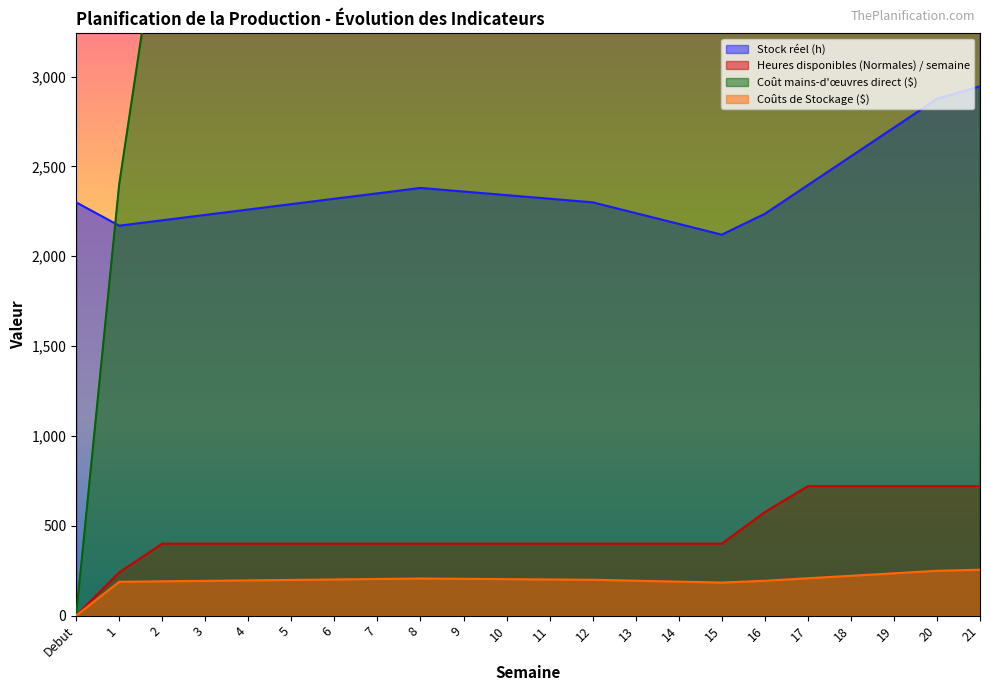

Reading left to right, what are all the values shown in this chart?

Stock réel (h): Debut=2300.0	1=2170.0	2=2200.0	3=2230.0	4=2260.0	5=2290.0	6=2320.0	7=2350.0	8=2380.0	9=2360.0	10=2340.0	11=2320.0	12=2300.0	13=2240.0	14=2180.0	15=2120.0	16=2236.0	17=2396.0	18=2556.0	19=2716.0	20=2876.0	21=2946.0
Heures disponibles (Normales) / semaine: Debut=0.0	1=240.0	2=400.0	3=400.0	4=400.0	5=400.0	6=400.0	7=400.0	8=400.0	9=400.0	10=400.0	11=400.0	12=400.0	13=400.0	14=400.0	15=400.0	16=576.0	17=720.0	18=720.0	19=720.0	20=720.0	21=720.0
Coût mains-d'œuvres direct ($): Debut=0.0	1=2400.0	2=4000.0	3=4000.0	4=4000.0	5=4000.0	6=4000.0	7=4000.0	8=4000.0	9=4000.0	10=4000.0	11=4000.0	12=4000.0	13=4000.0	14=4000.0	15=4000.0	16=5760.0	17=7200.0	18=7200.0	19=7200.0	20=7200.0	21=7200.0
Coûts de Stockage ($): Debut=0.0	1=187.8	2=190.4	3=193.0	4=195.6	5=198.2	6=200.8	7=203.4	8=206.0	9=204.2	10=202.5	11=200.8	12=199.0	13=193.8	14=188.7	15=183.5	16=193.5	17=207.3	18=221.2	19=235.0	20=248.9	21=254.9